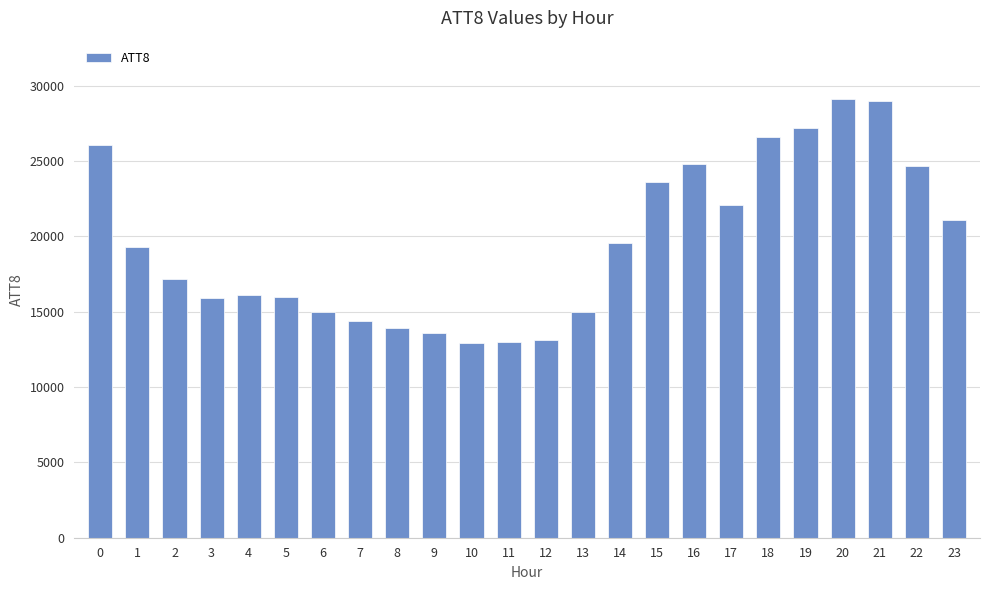

The chart shows a value of 16000 at 5. True or false?

True